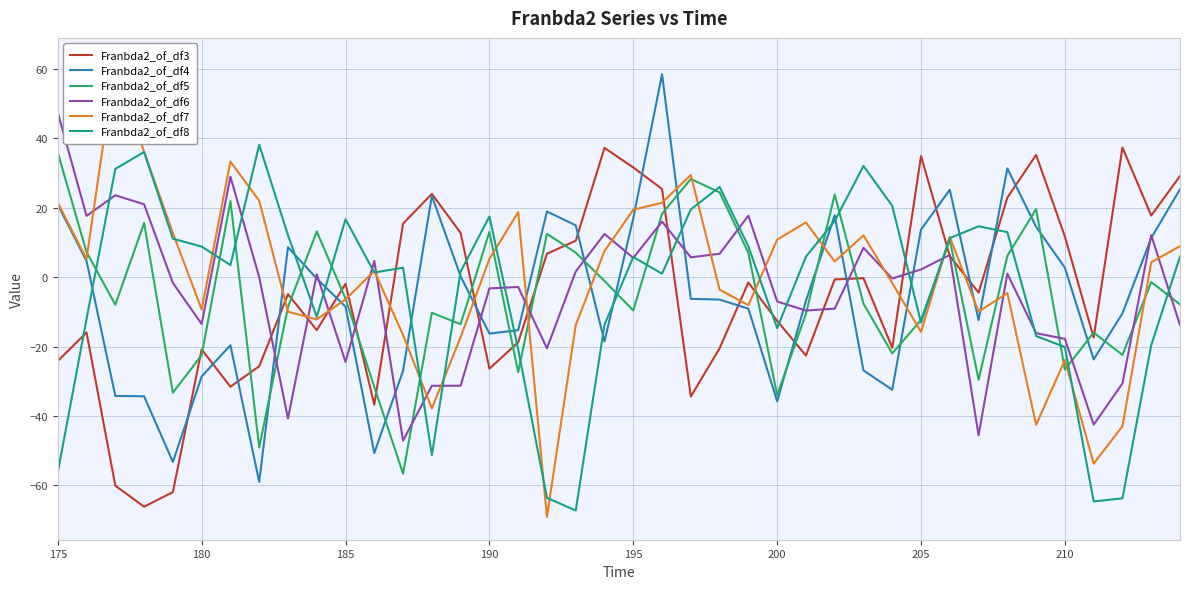

Which series ends up on top after the final intersection of Franbda2_of_df8 and Franbda2_of_df7?

Franbda2_of_df7